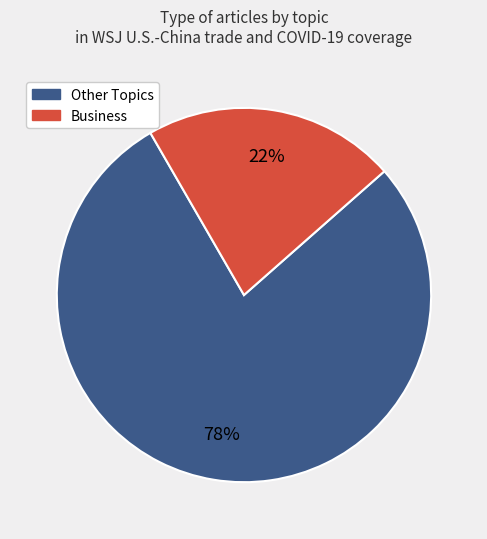

To the nearest percent, what is the difference between the largest and smallest slice percentages?

56%